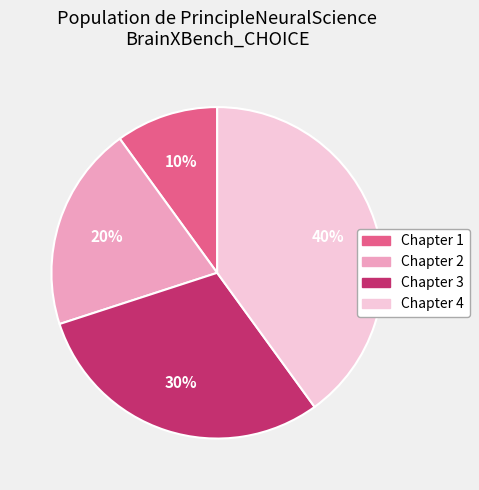

To the nearest percent, what percentage of the pie is Chapter 3?

30%